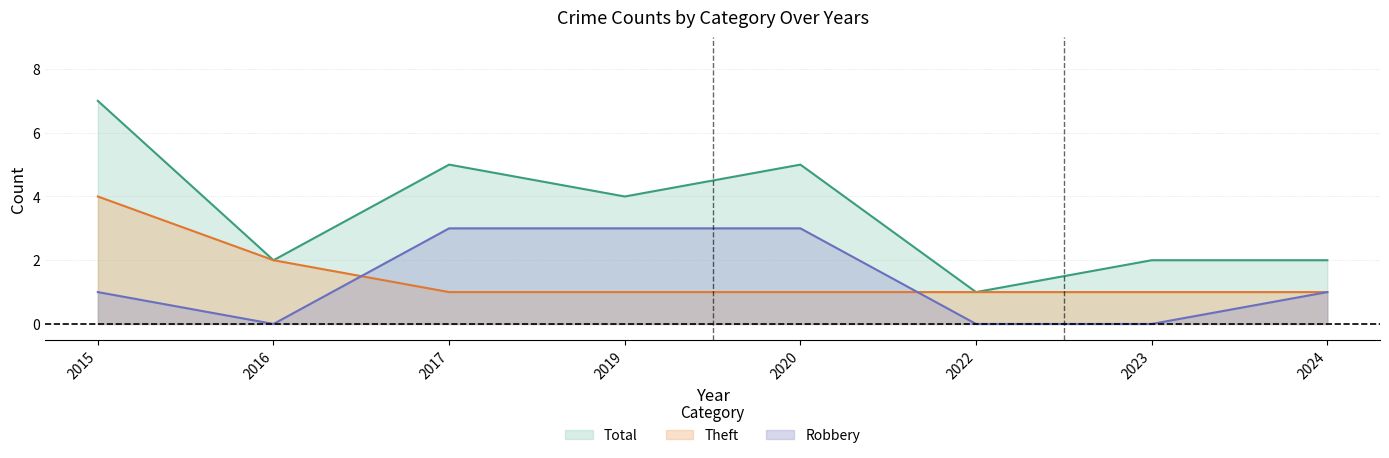

What is the difference between the maximum and minimum values in the Total series?

6